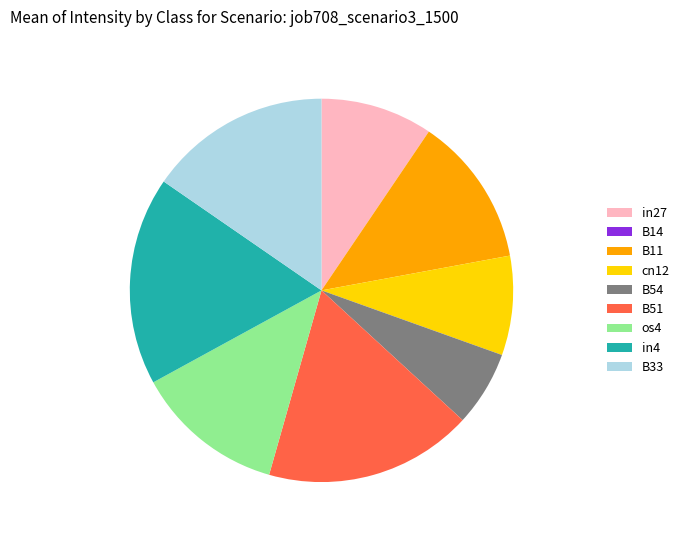

Is the sum of os4 and in4 greater than half?

No